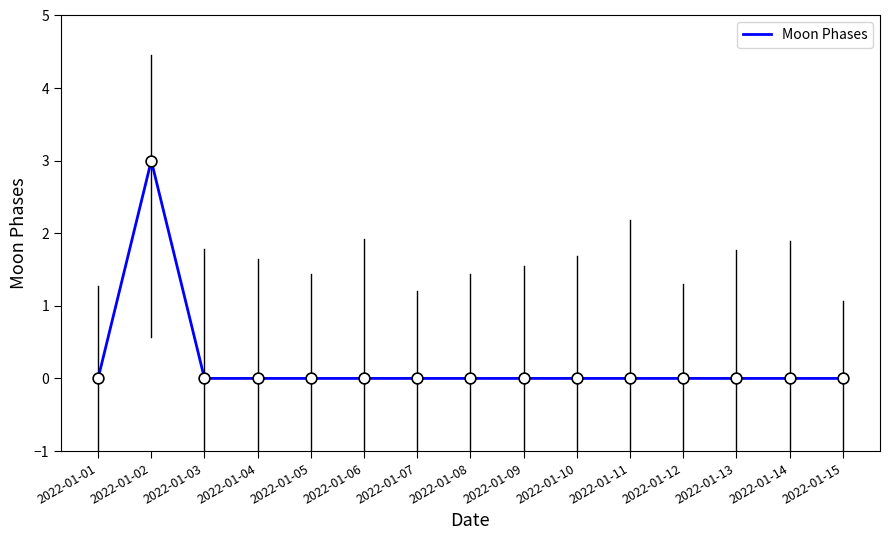

What is the difference between the maximum and minimum values?

3